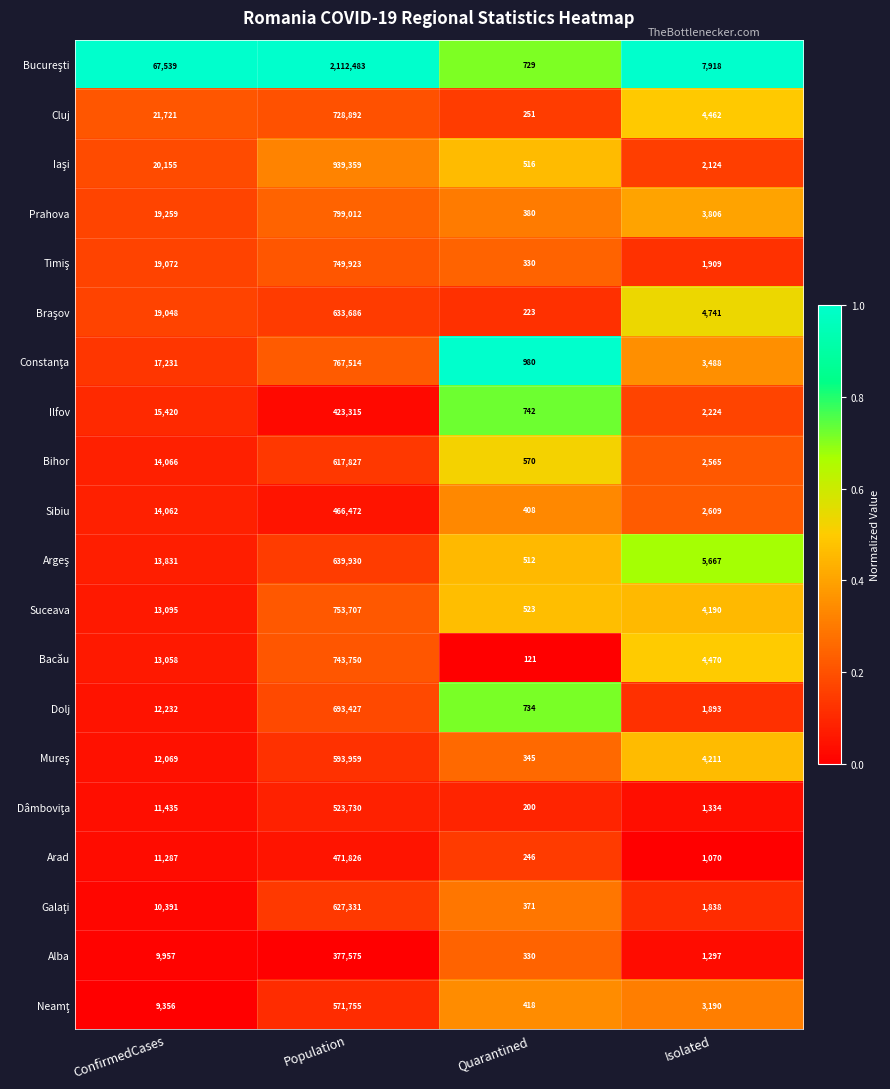

What is the sum of all Alba values?

389159